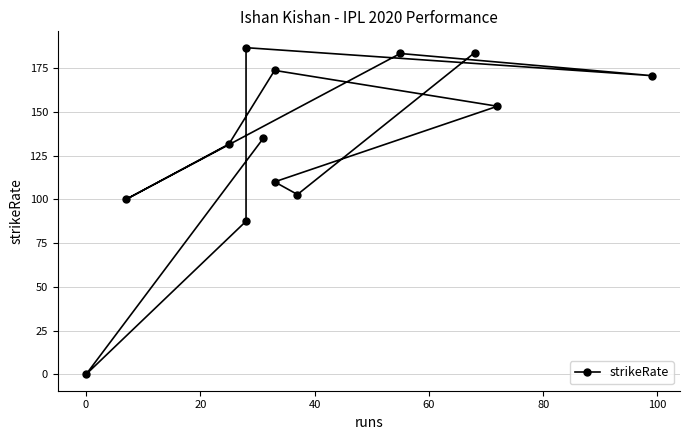

How many data points are less than 134?

6